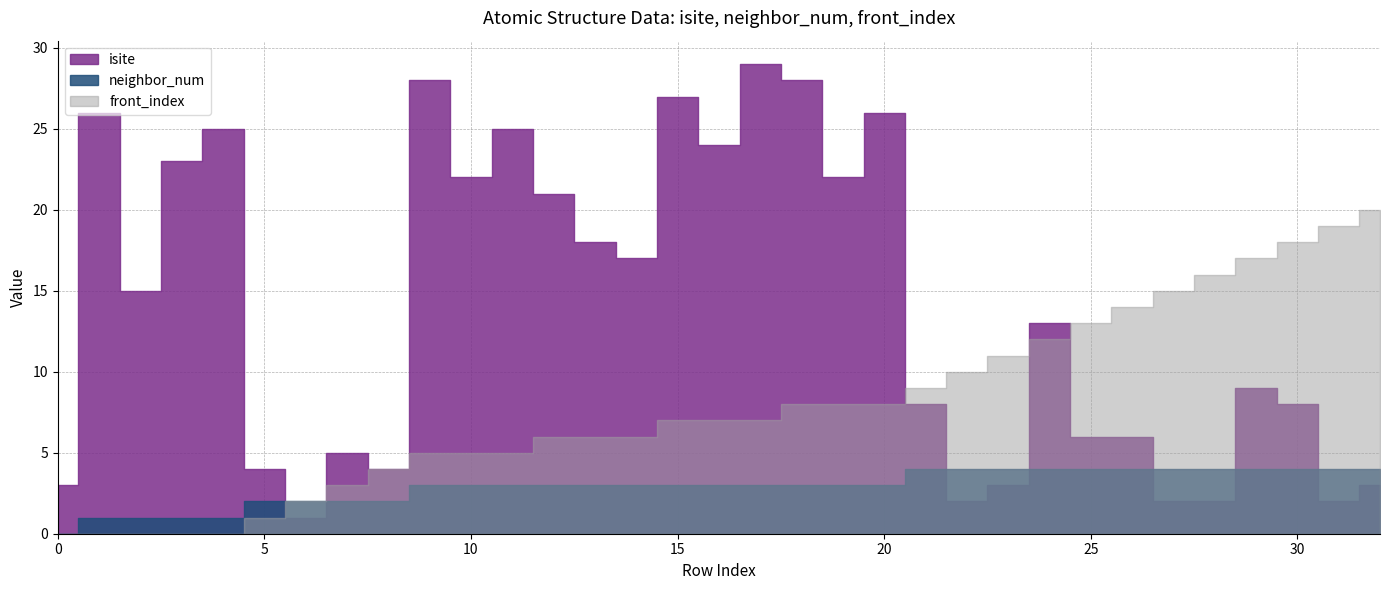

True or false: neighbor_num and front_index intersect in this chart.

False